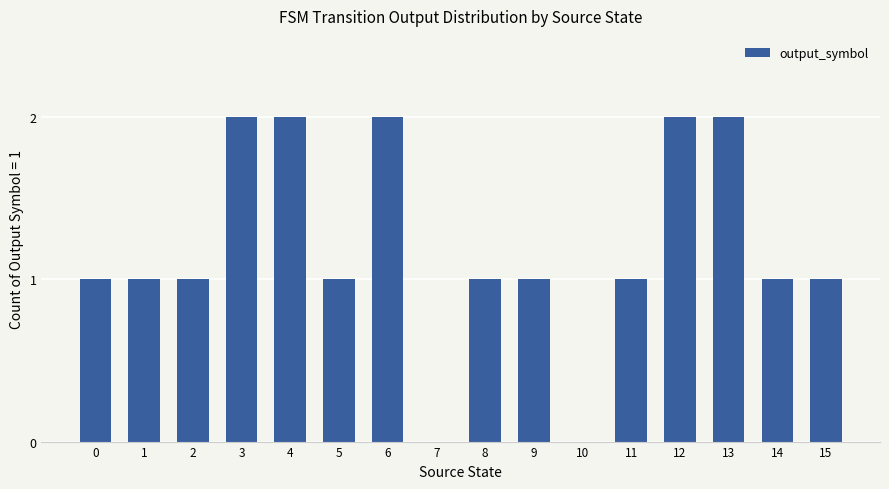

How many series are shown in this chart?

1